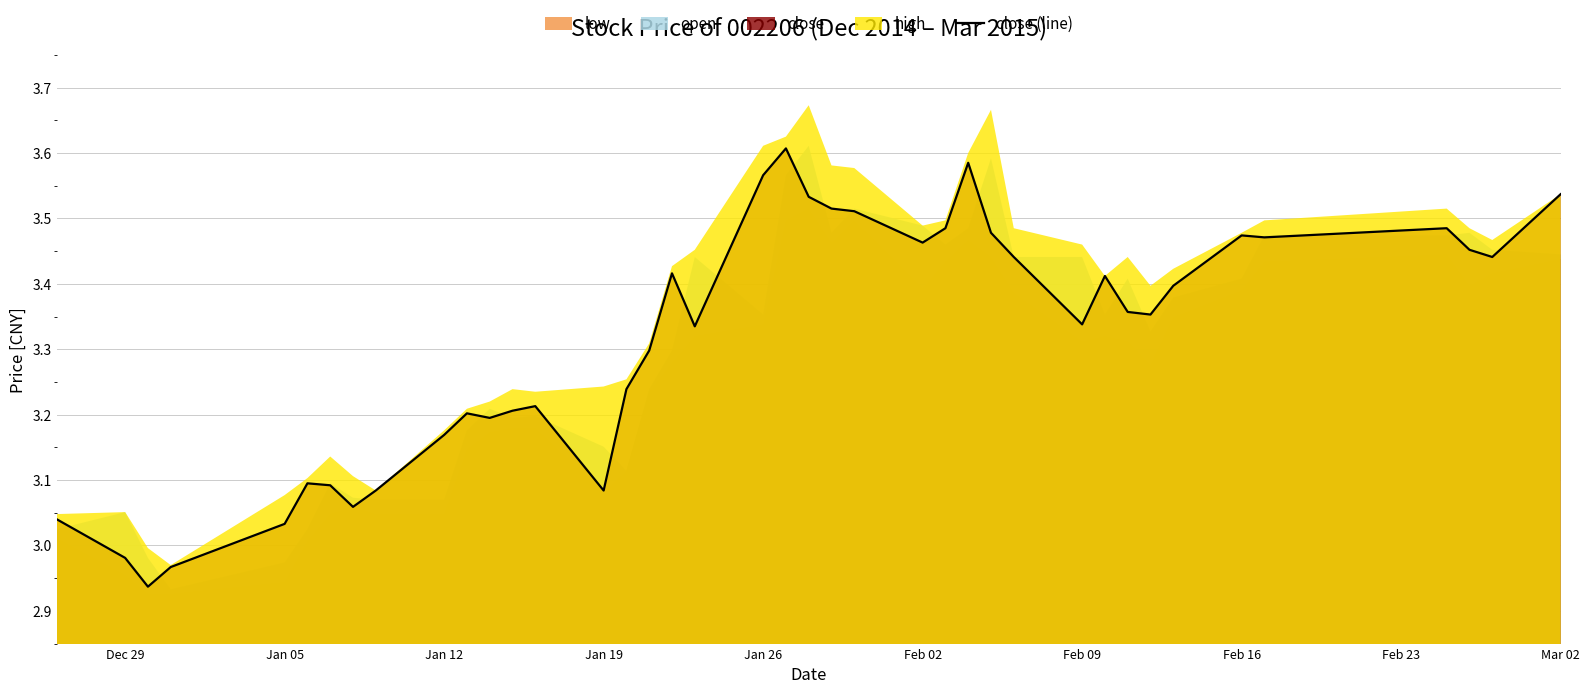

The value of close (line) at Mar 02 is 4.8. True or false?

False